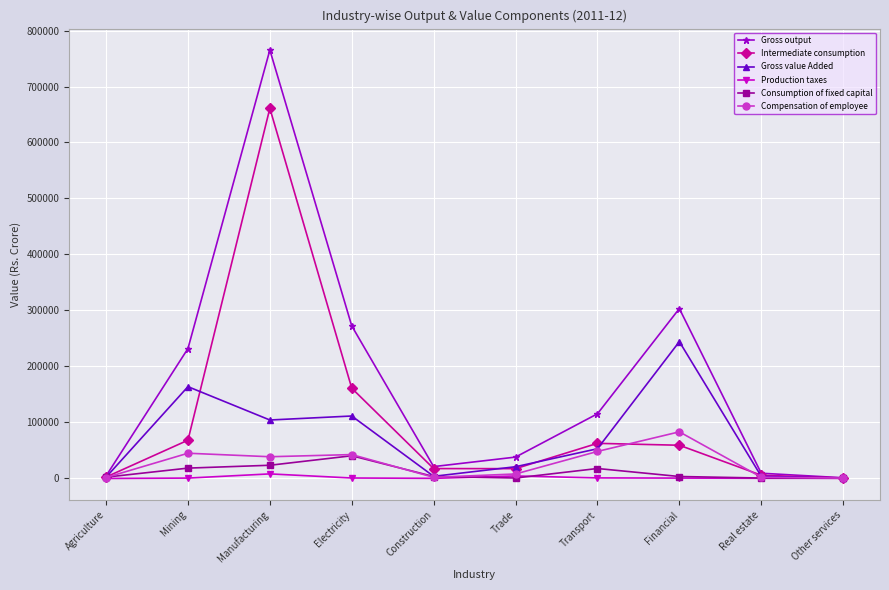

What is the difference between the maximum and minimum values in the Gross output series?

764283